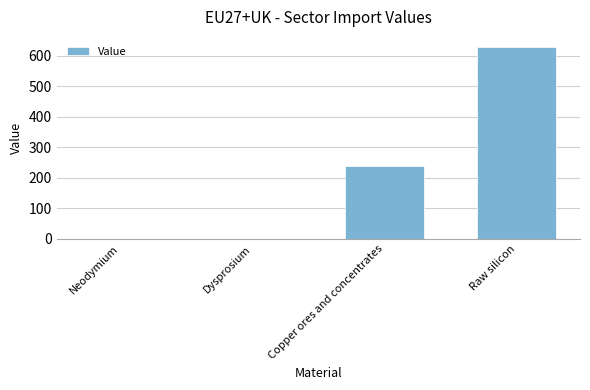

The value at Raw silicon is 1060.2. True or false?

False